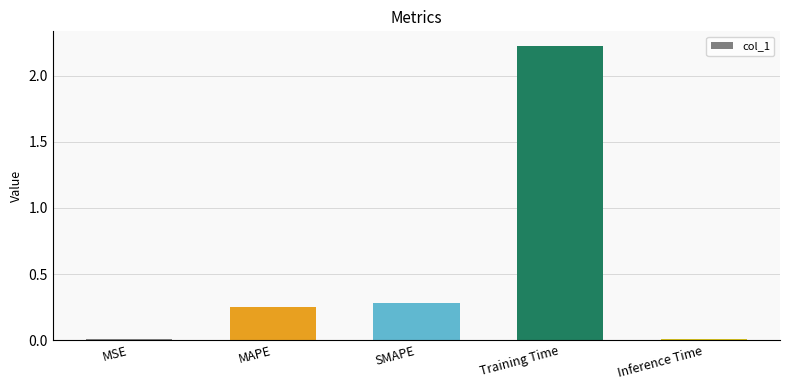

True or false: the data shows 0.4 at MAPE.

False